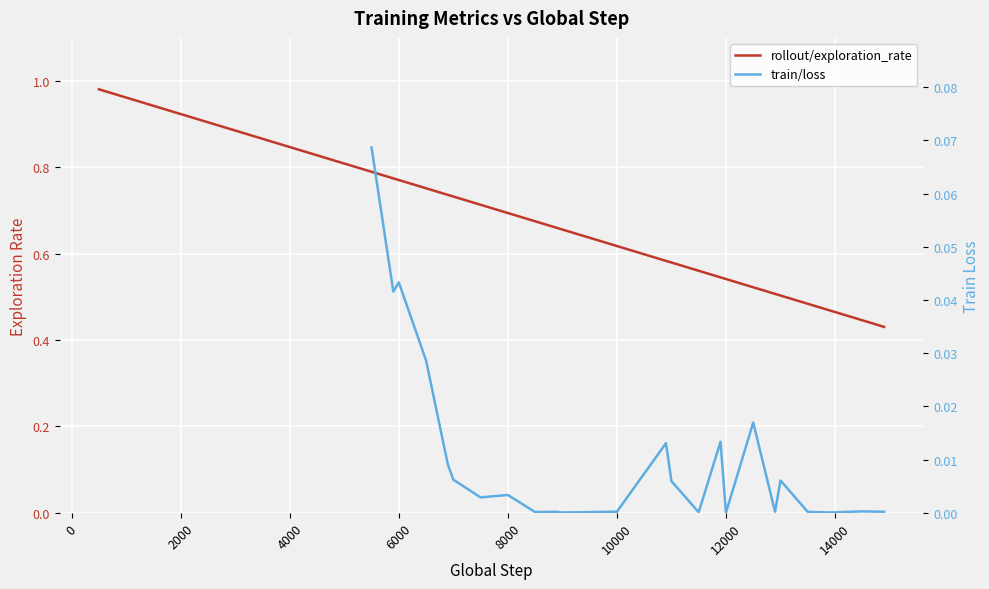

True or false: the data shows 0.3 at 19.

False